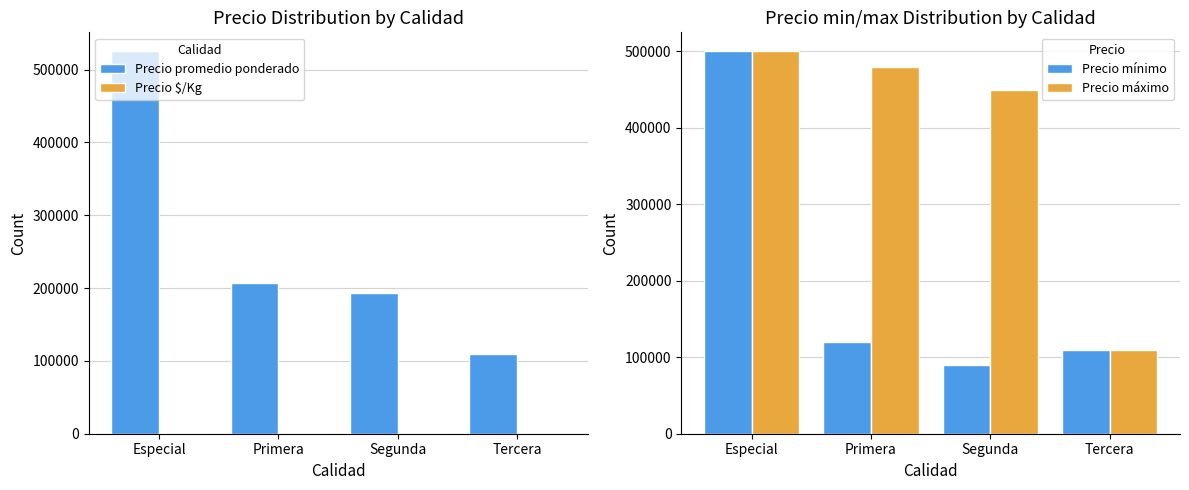

What is the minimum value shown in the chart?

275